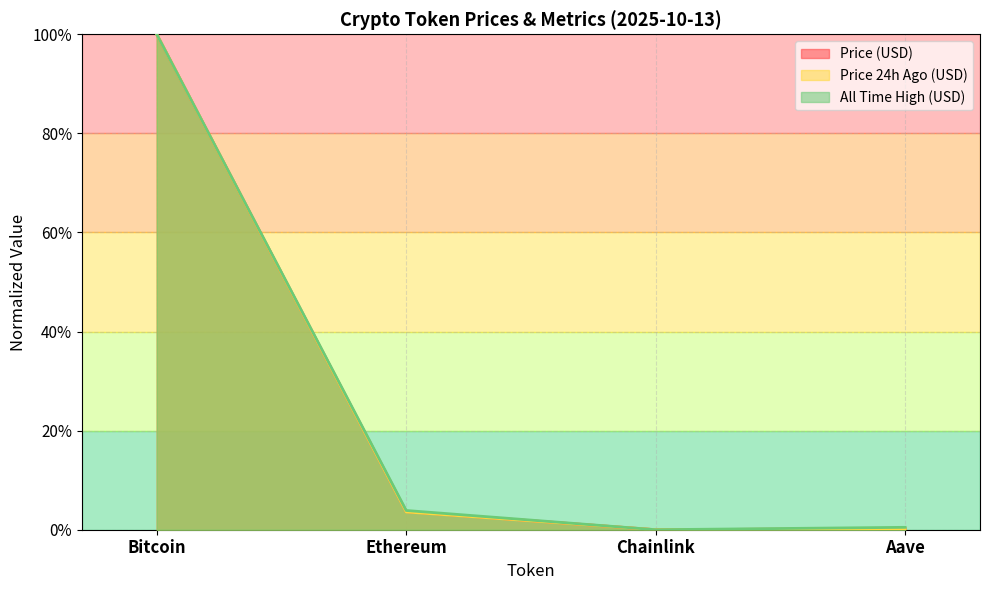

True or false: Change24hAgo and price intersect in this chart.

False